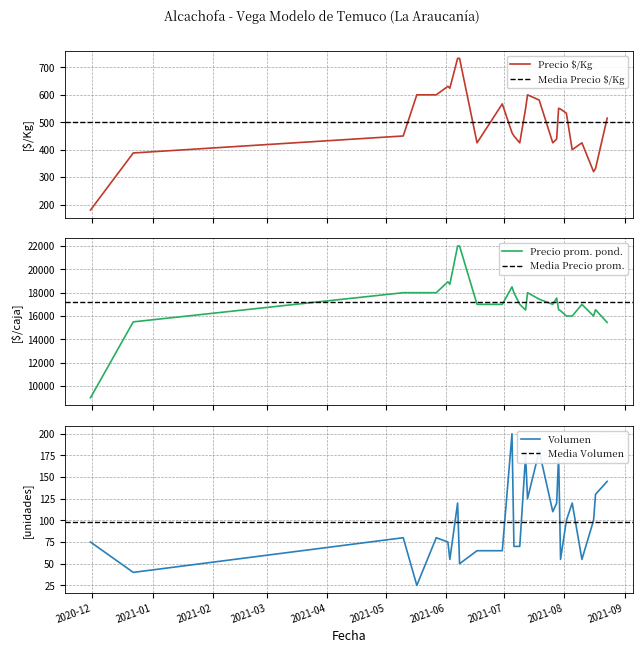

What position from the left is 2021-06-07?

8